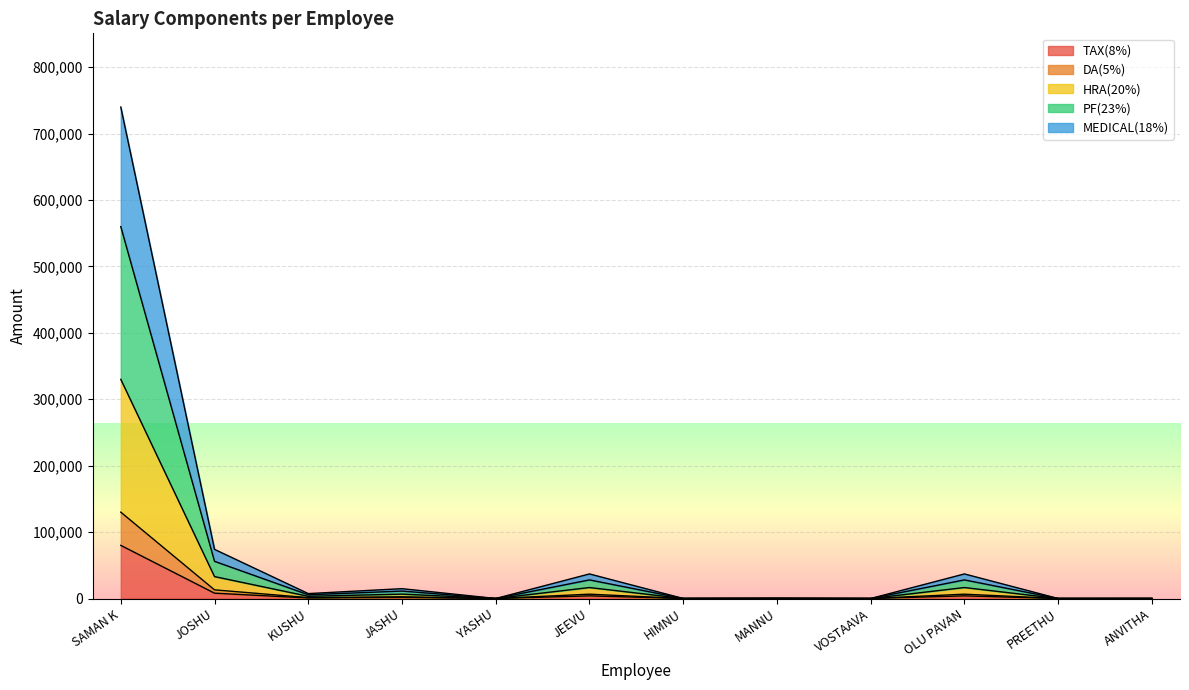

What are all the series names shown in the legend?

TAX(8%), DA(5%), HRA(20%), PF(23%), MEDICAL(18%)